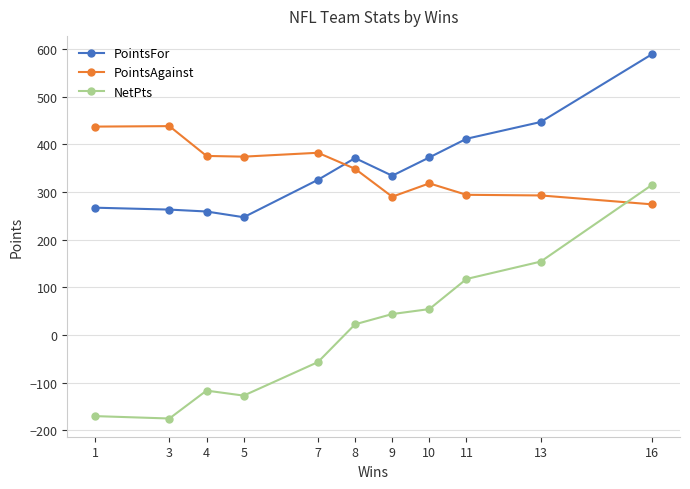

How many data points in NetPts are above 22?

6